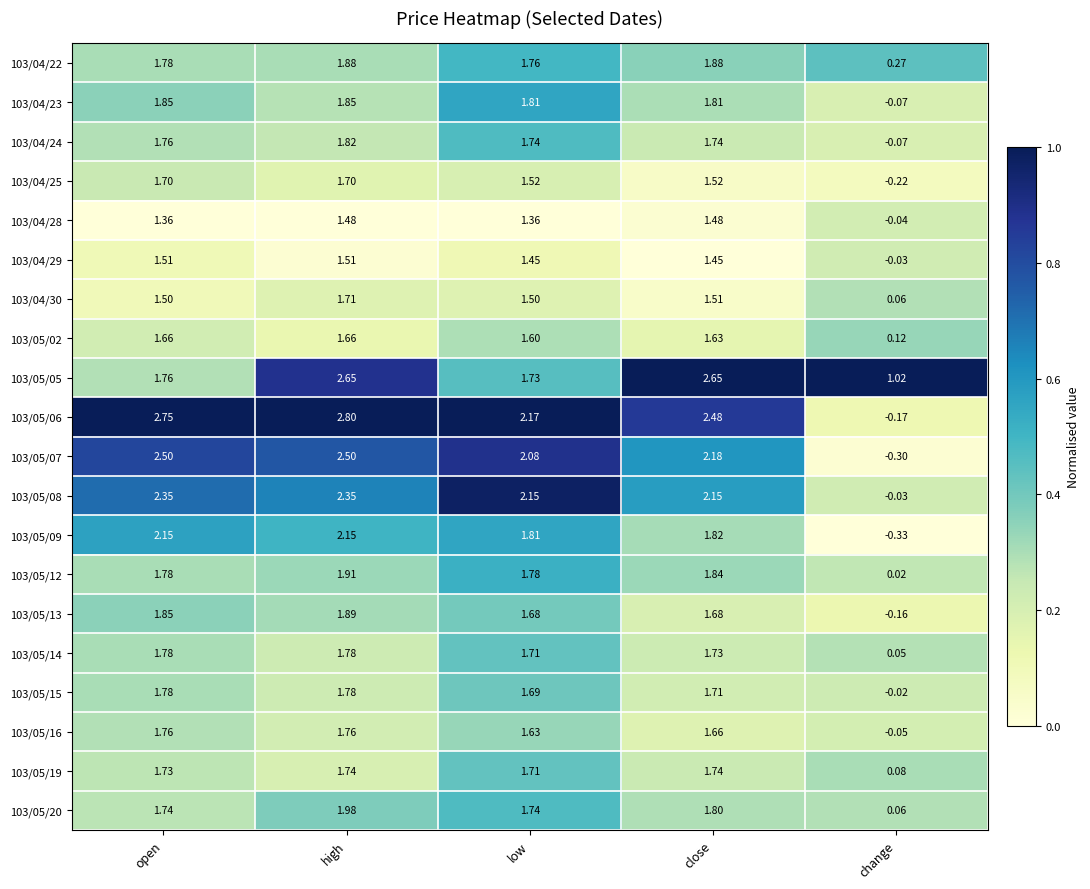

Where is 103/05/05 nearest to the value 1?

change